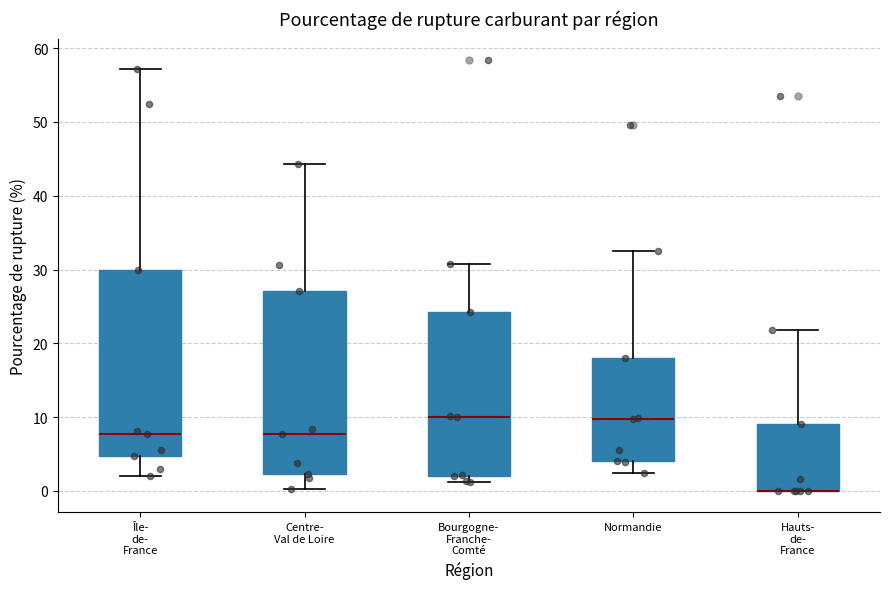

Reading left to right, read every box against the y-axis: the position of its median line, the range the box covers, and the ends of its whiskers. The values are not printed on the chart, so give them approximately, as read against the axis.

Île- de- France: median 8, box 5 to 30, whiskers 2 to 57
Centre- Val de Loire: median 8, box 2 to 27, whiskers 0 to 44
Bourgogne- Franche- Comté: median 10, box 2 to 24, whiskers 1 to 31
Normandie: median 10, box 4 to 18, whiskers 2 to 33
Hauts- de- France: median 0 (drawn on the box's lower edge), box 0 to 9, whiskers 0 to 22